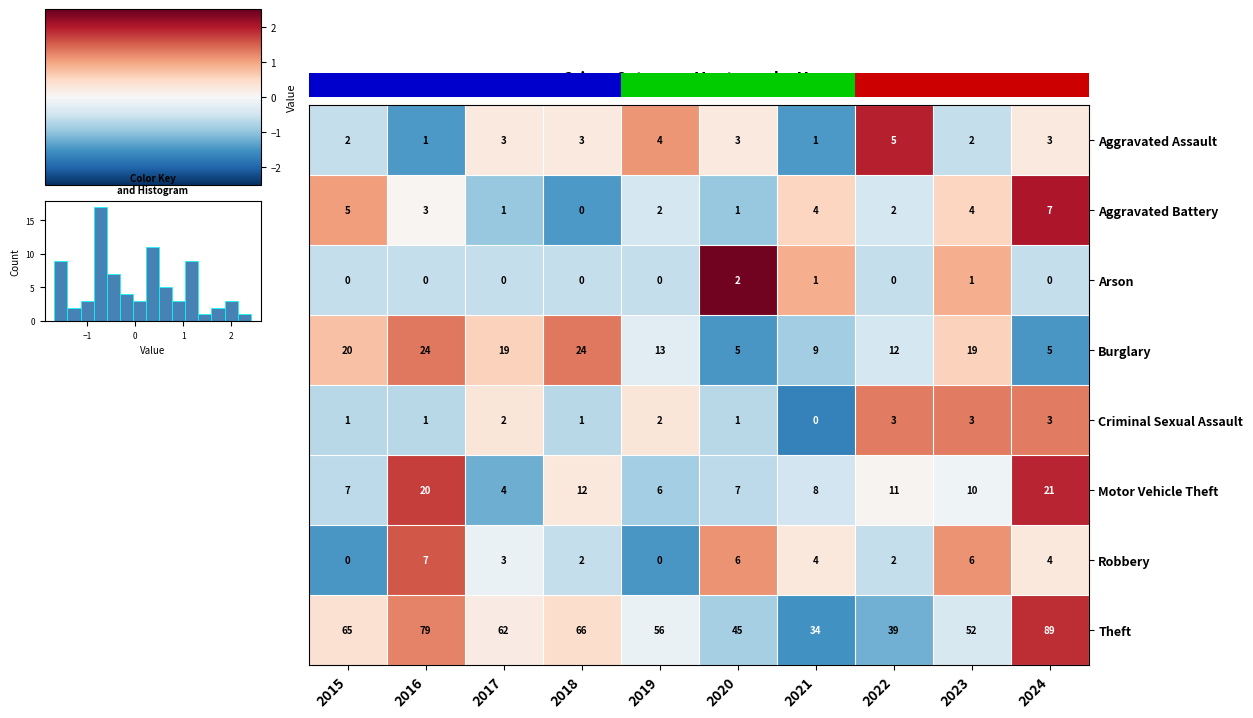

What is the difference between the maximum and minimum values in the Aggravated Assault series?

4